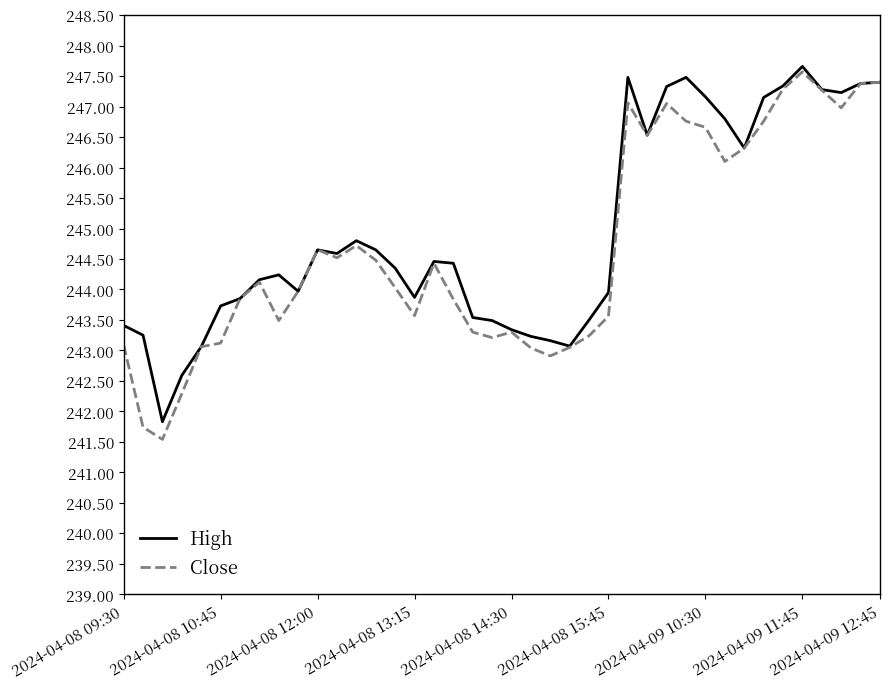

What is the maximum value for High?

247.7